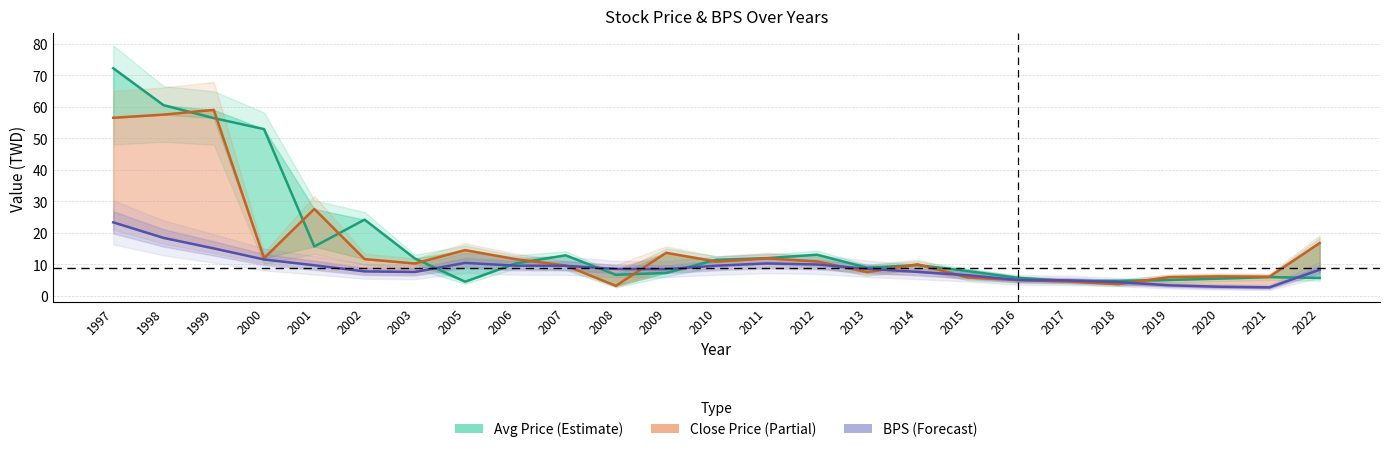

Reading left to right, transcribe all the data shown in this chart.

avg_price: 1997=72.2	1998=60.5	1999=56.4	2000=52.9	2001=15.7	2002=24.2	2003=11.9	2005=4.5	2006=10.3	2007=12.9	2008=6.7	2009=7.3	2010=11.5	2011=12.0	2012=13.1	2013=9.0	2014=9.8	2015=7.9	2016=5.8	2017=4.8	2018=4.8	2019=5.1	2020=5.5	2021=6.0	2022=5.7
close_price: 1997=56.5	1998=57.5	1999=59.0	2000=12.0	2001=27.6	2002=11.7	2003=10.3	2005=14.6	2006=11.7	2007=9.7	2008=3.2	2009=13.7	2010=10.9	2011=11.9	2012=10.9	2013=7.6	2014=10.1	2015=5.9	2016=5.0	2017=4.6	2018=3.8	2019=6.0	2020=6.2	2021=6.1	2022=16.8
BPS: 1997=23.4	1998=18.4	1999=15.1	2000=11.6	2001=9.7	2002=7.8	2003=7.6	2005=10.5	2006=9.6	2007=9.6	2008=8.6	2009=8.5	2010=9.6	2011=10.3	2012=10.0	2013=8.6	2014=7.7	2015=6.6	2016=5.1	2017=5.0	2018=4.4	2019=3.4	2020=2.9	2021=2.7	2022=8.3